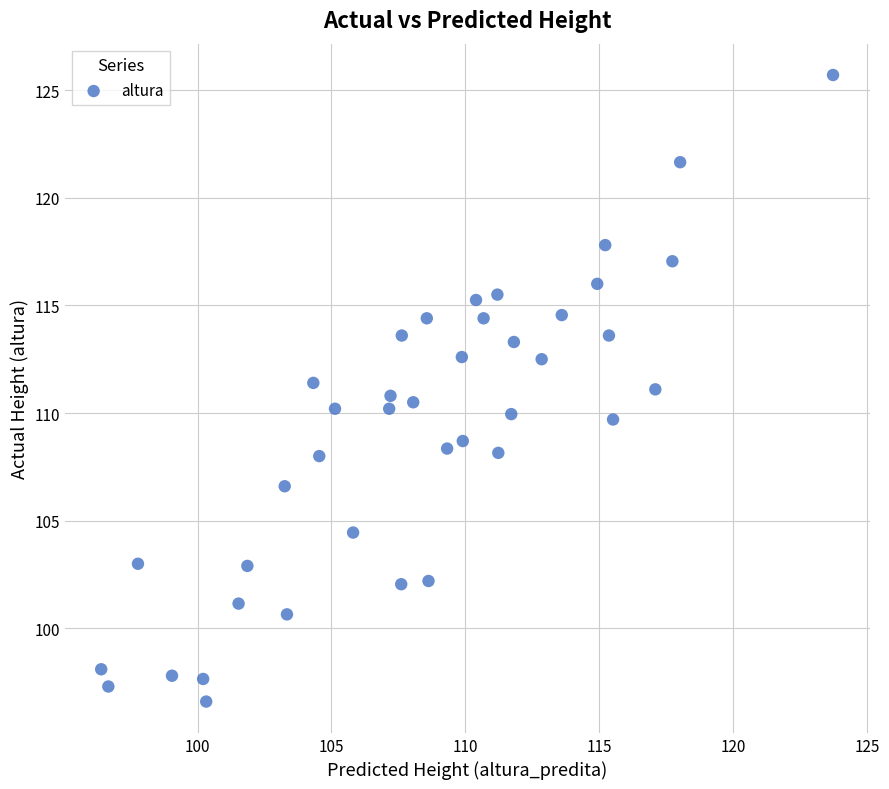

What is the range of X values (max minus min)?

27.3